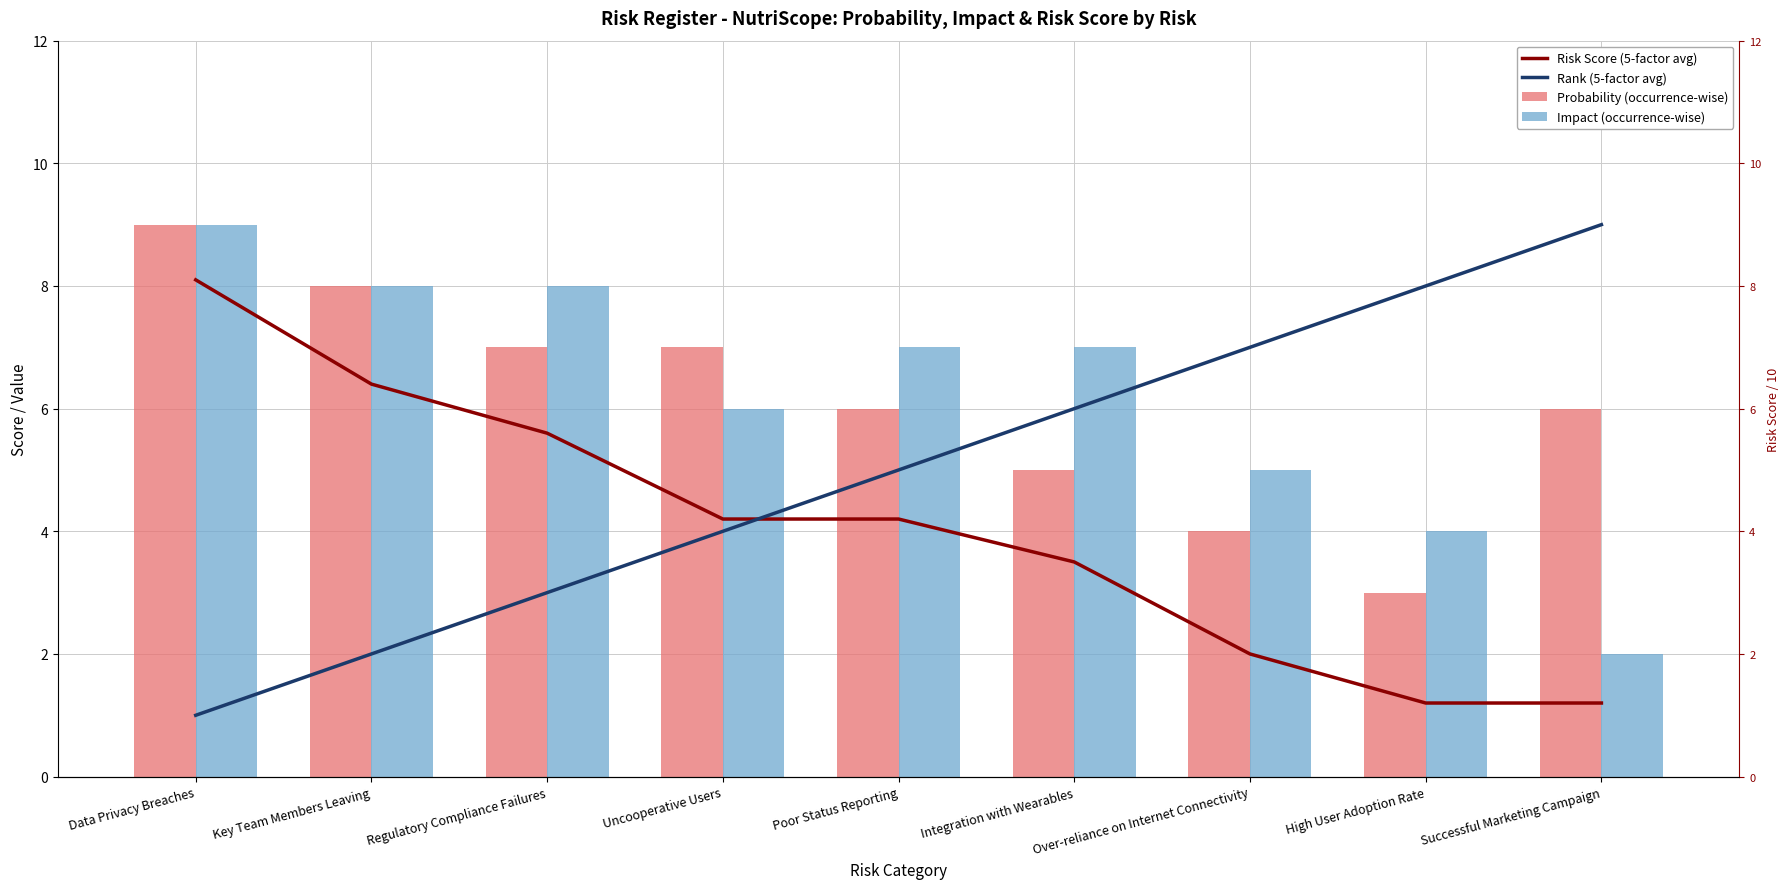

Is the value of Risk Score (5-factor avg) at Data Privacy Breaches greater than the value of Probability (occurrence-wise) at Uncooperative Users?

Yes